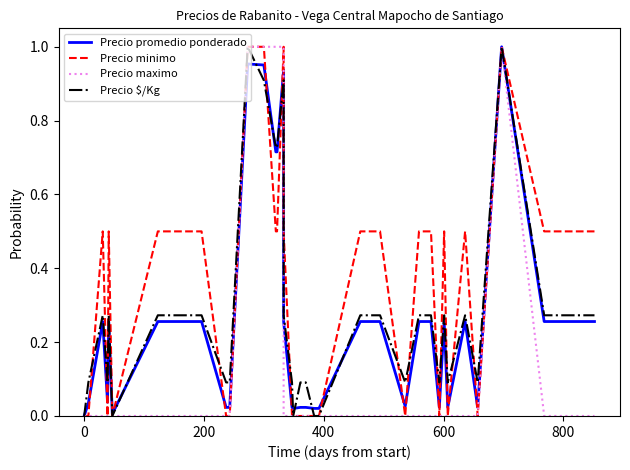

How many values in the Precio $/Kg series exceed 0?

35